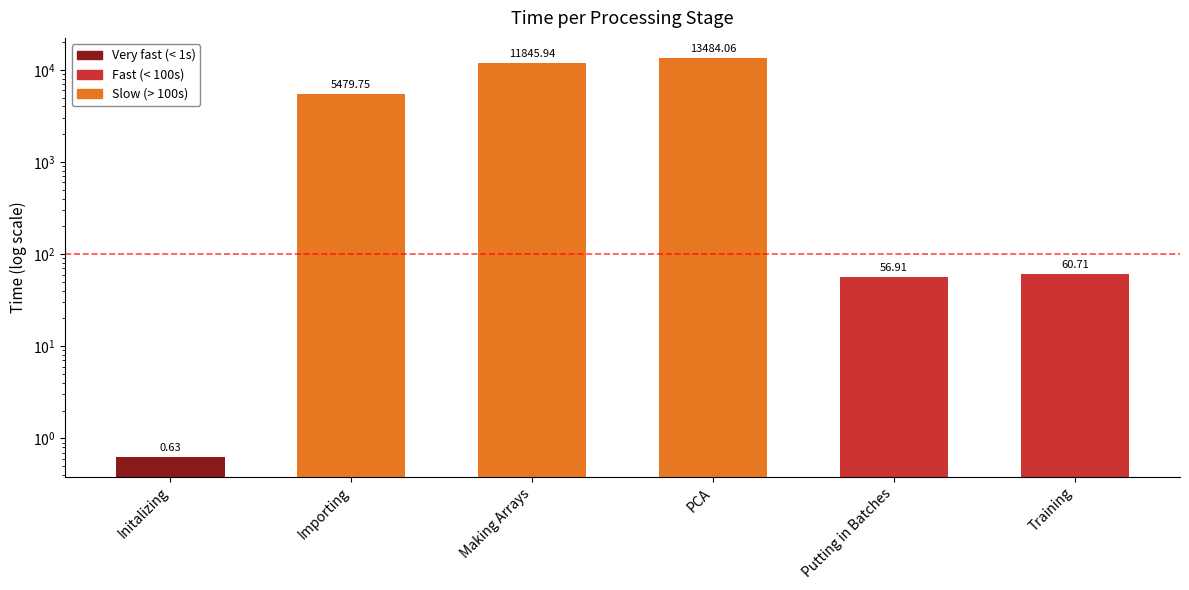

Is it true that the value at Importing is 3304.3?

False